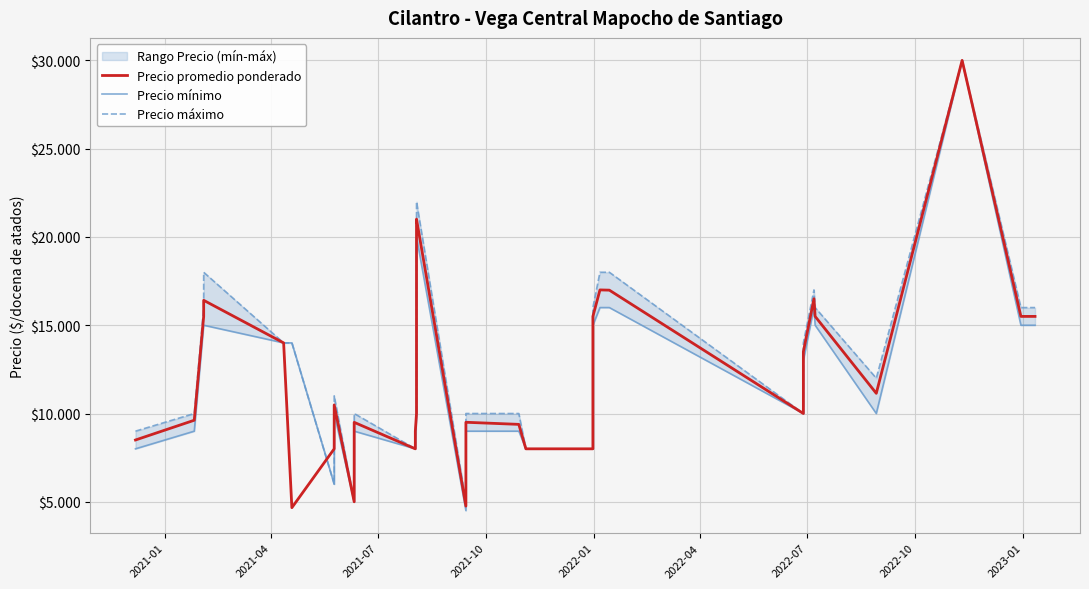

What is the greatest value displayed?

30000